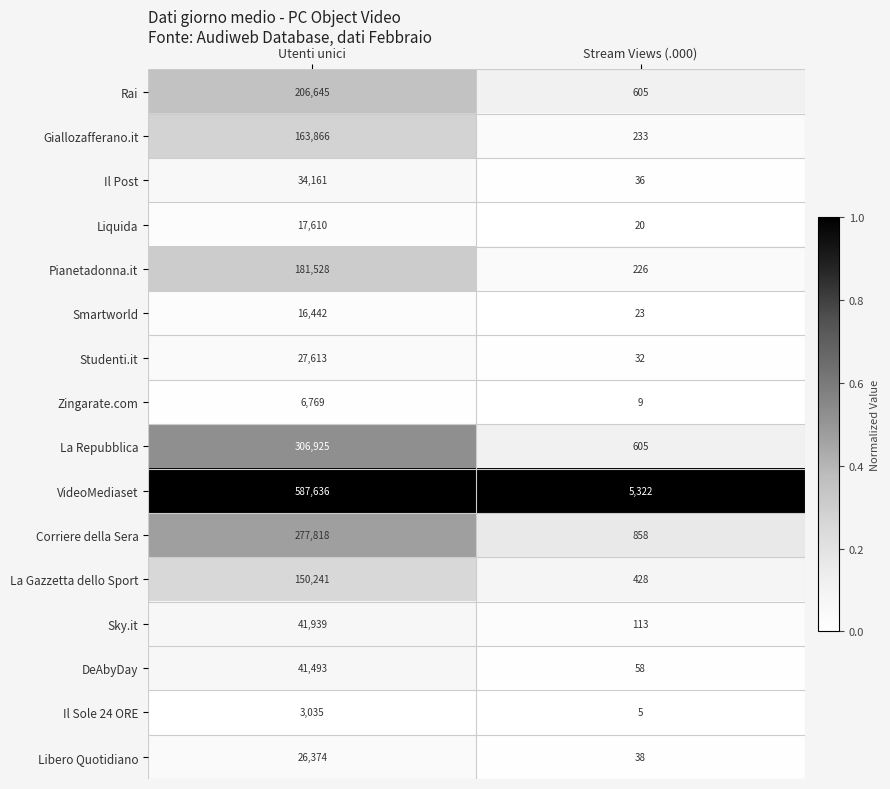

Between Utenti unici and Stream Views (.000), which series saw the biggest shift?

VideoMediaset